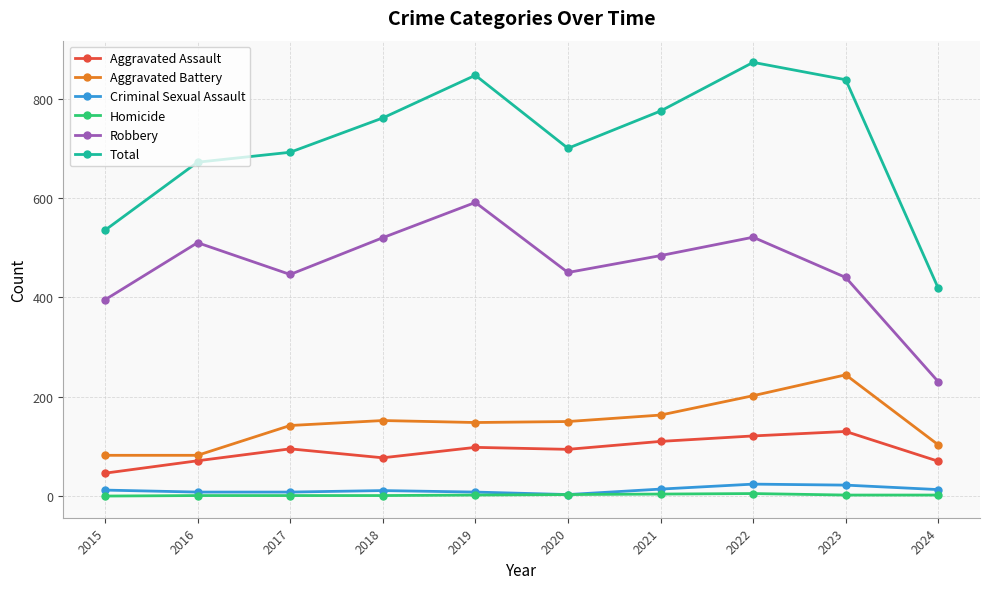

Which series changed the most between 2015 and 2022?

Total